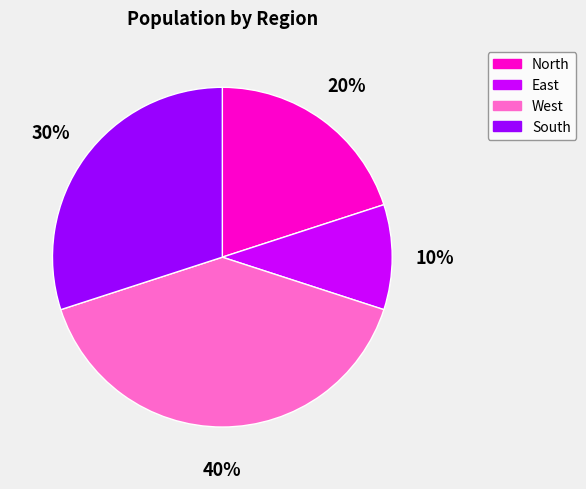

Is there any slice that represents more than half of the pie?

No